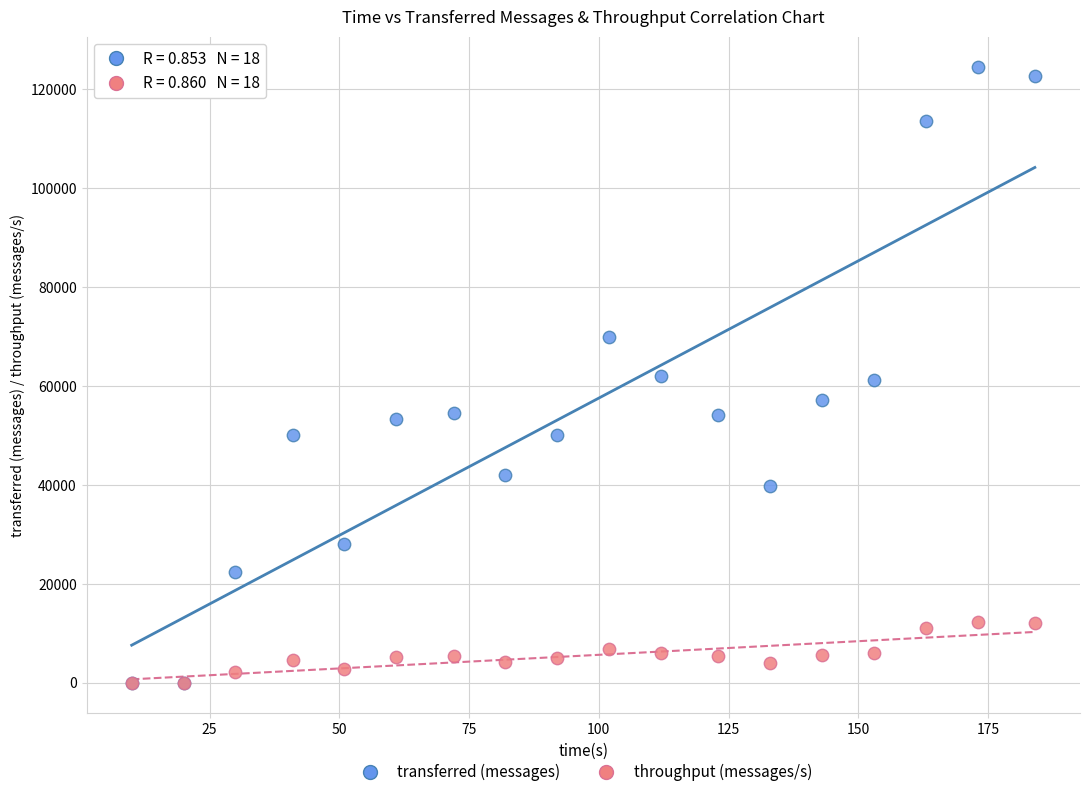

Which series has the widest spread of Y values?

transferred (messages)